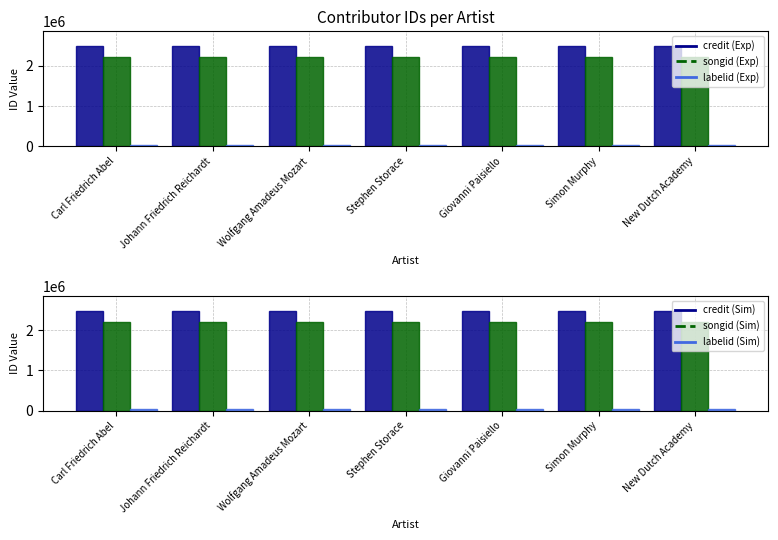

Which category has the highest value in the credit series?

Carl Friedrich Abel